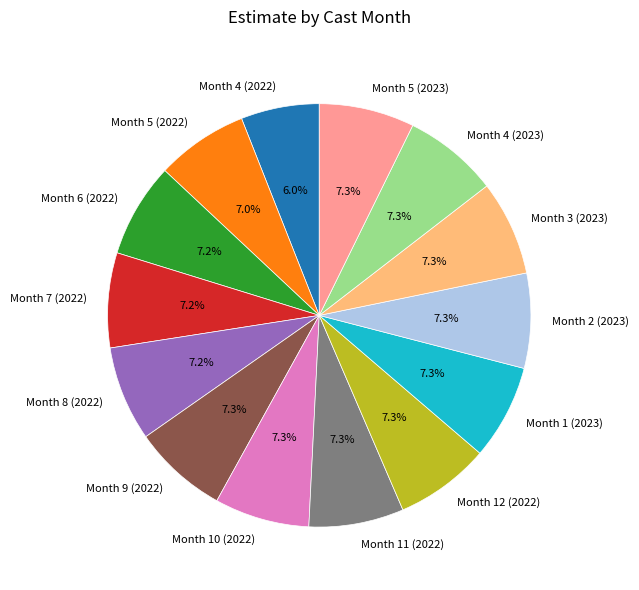

How many slices are in this pie chart?

14